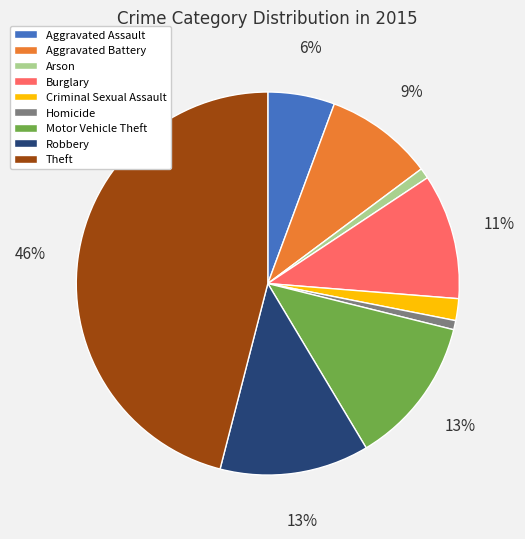

The Robbery slice represents 13% of the pie. True or false?

True